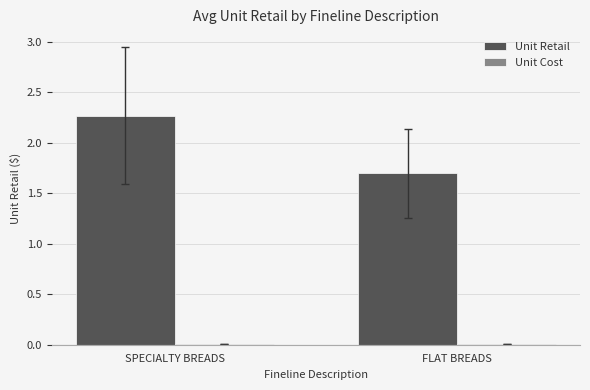

What is the difference between the maximum and minimum values in the Unit Retail series?

0.6